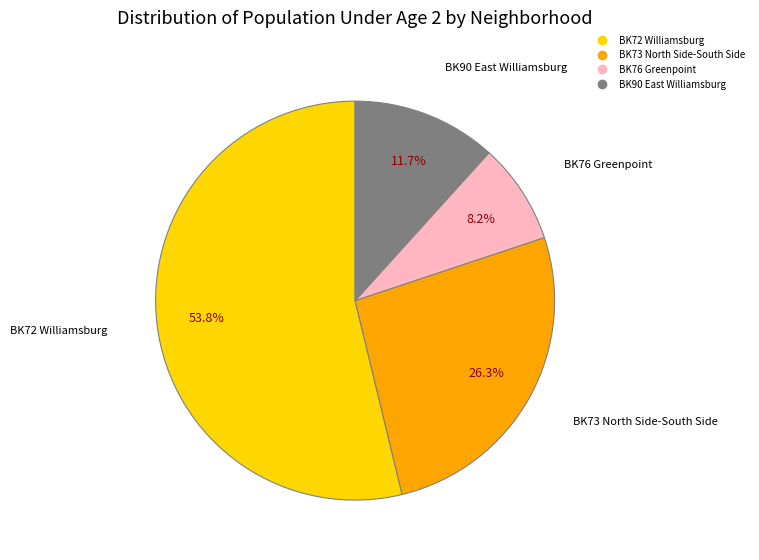

How many slices are in this pie chart?

4